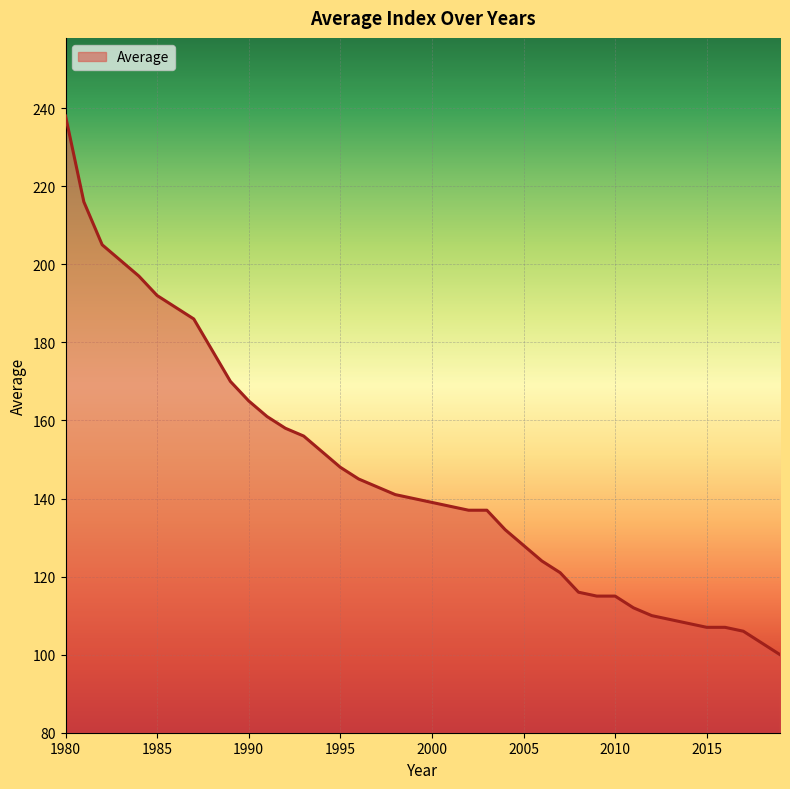

What is the greatest value displayed?

238